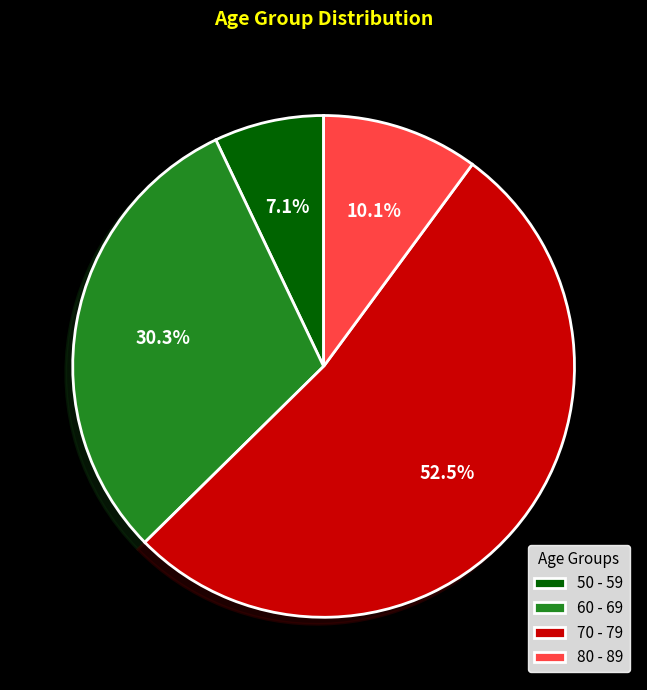

Rank the categories by value from lowest to highest.

50 - 59, 80 - 89, 60 - 69, 70 - 79